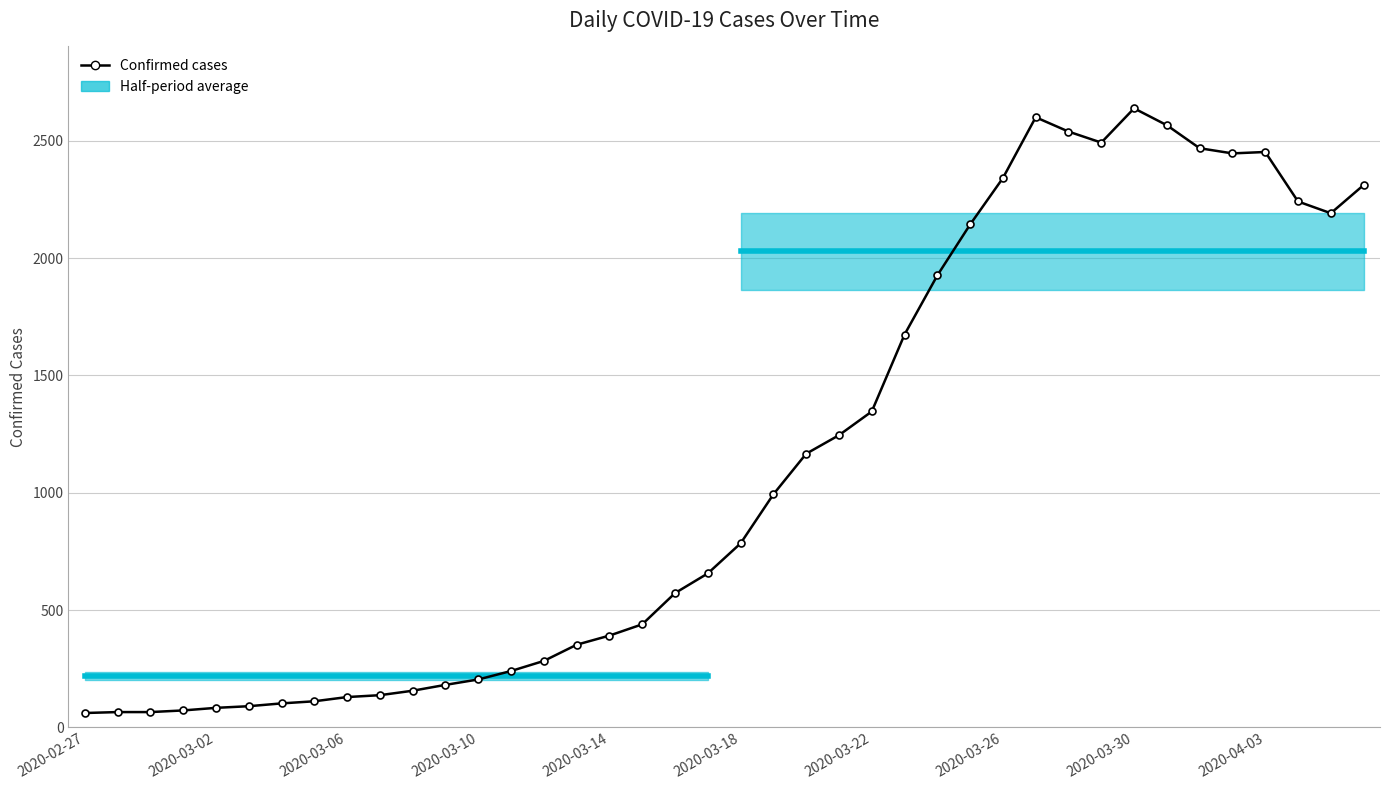

What is the value of the 22nd point from the left?

993